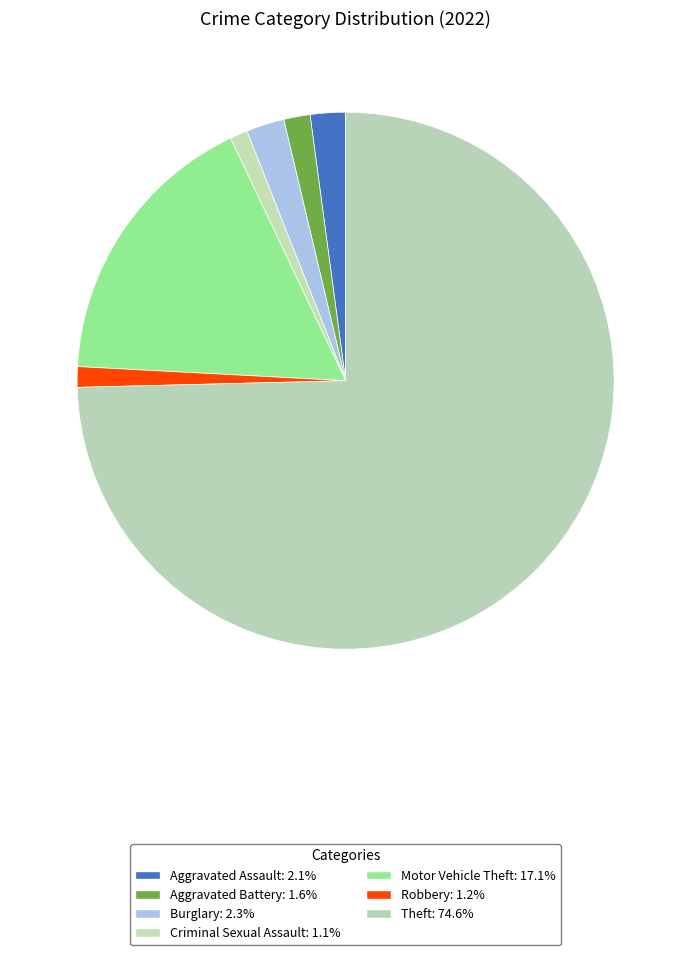

Is it true that Burglary is 1% of the pie?

False